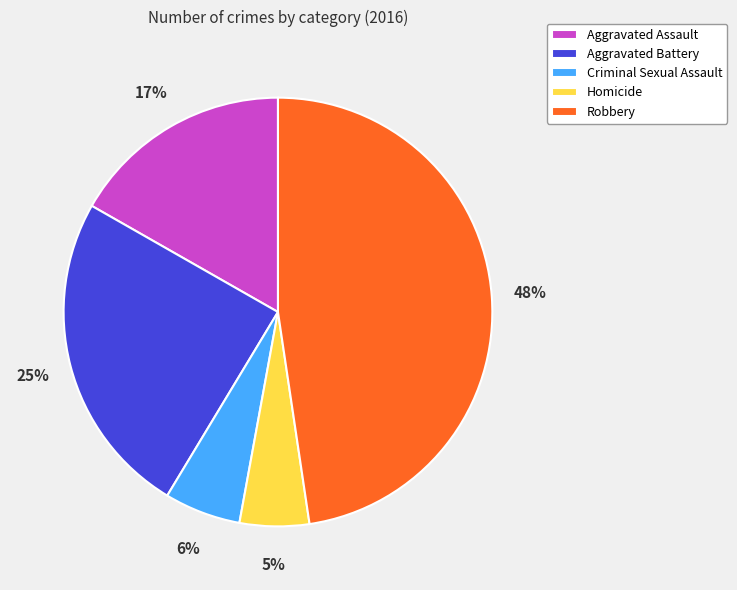

Between Aggravated Assault and Aggravated Battery, which is larger?

Aggravated Battery